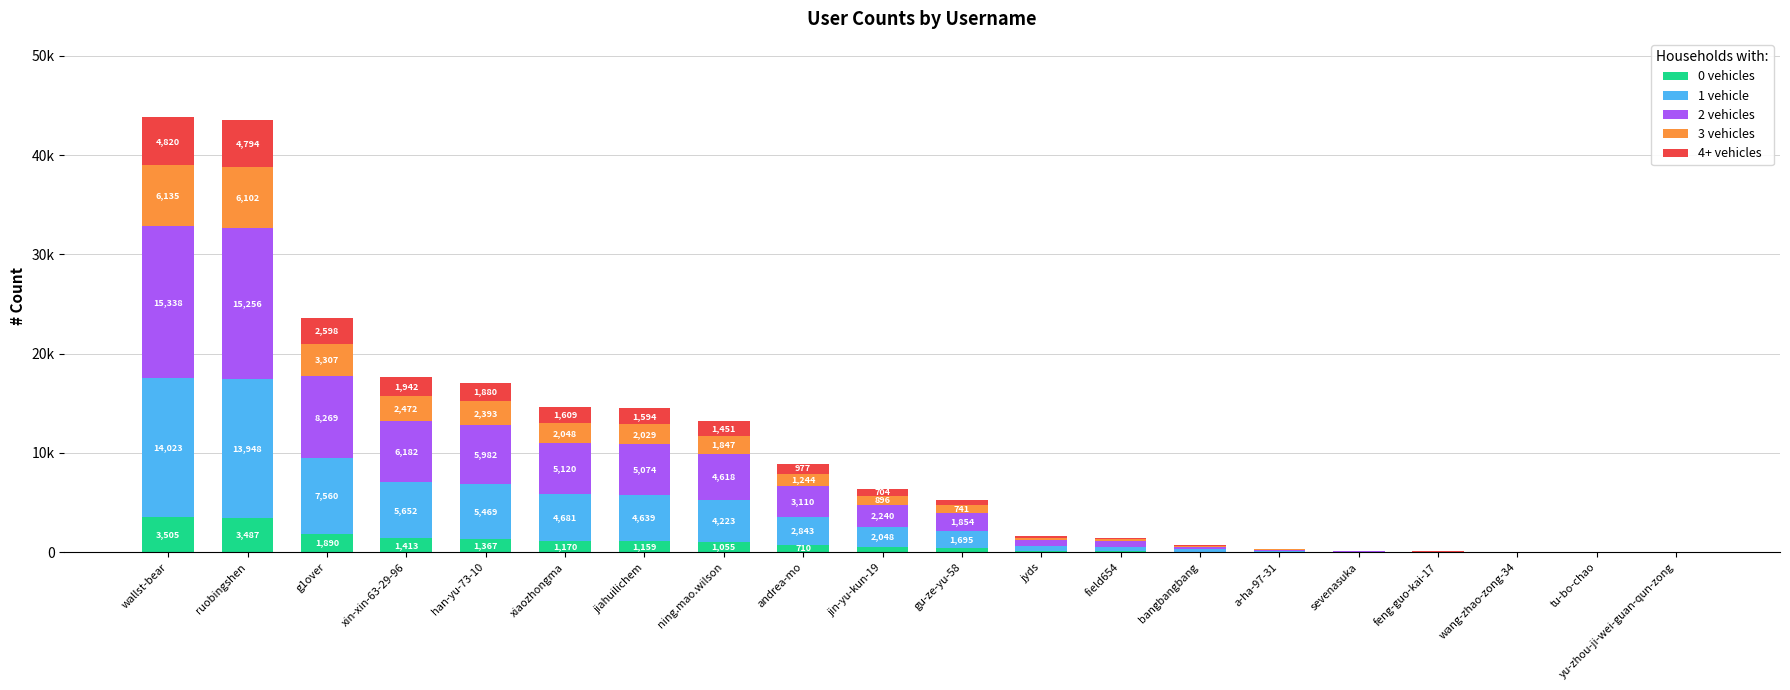

Rank the series by their maximum value, from highest to lowest.

2 vehicles, 1 vehicle, 3 vehicles, 4+ vehicles, 0 vehicles